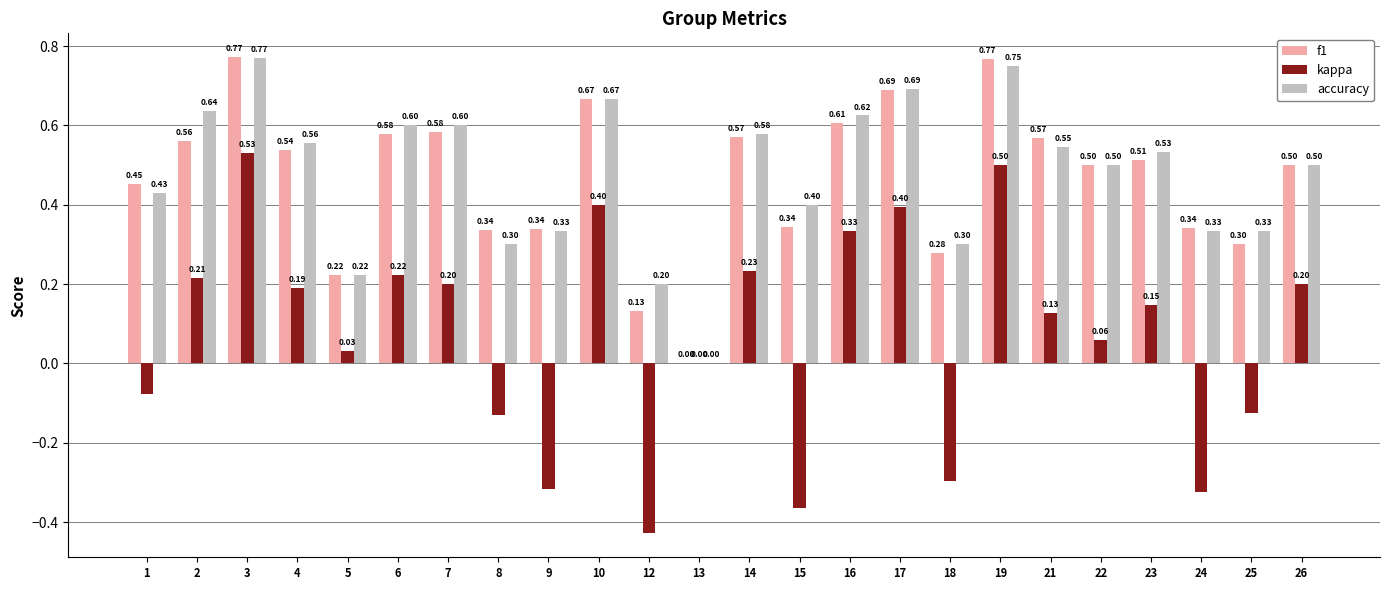

What is the sum of the f1 values at 21 and 2?

1.1